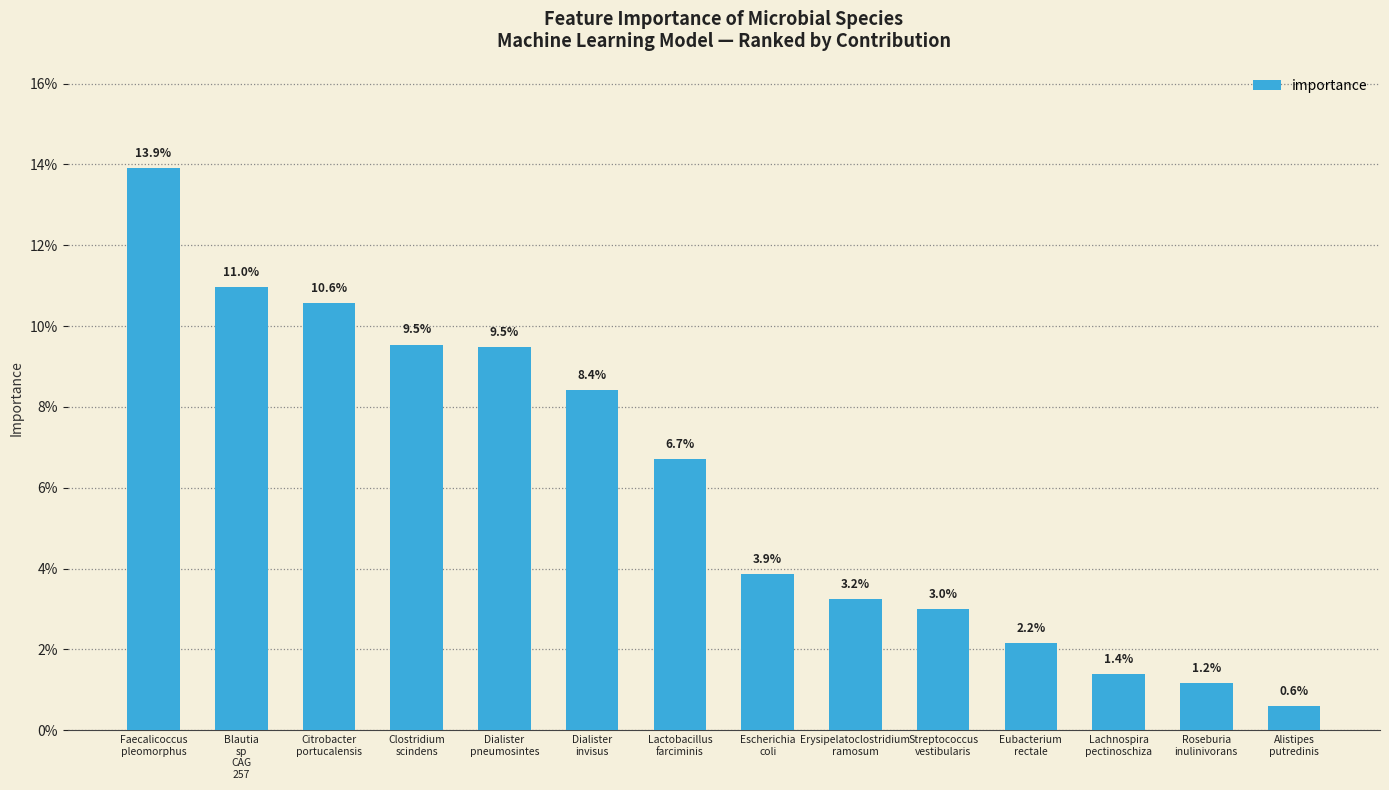

Reading left to right, what are all the values shown in this chart?

Faecalicoccus
pleomorphus=0.1	Blautia
sp
CAG
257=0.1	Citrobacter
portucalensis=0.1	Clostridium
scindens=0.1	Dialister
pneumosintes=0.1	Dialister
invisus=0.1	Lactobacillus
farciminis=0.1	Escherichia
coli=0.0	Erysipelatoclostridium
ramosum=0.0	Streptococcus
vestibularis=0.0	Eubacterium
rectale=0.0	Lachnospira
pectinoschiza=0.0	Roseburia
inulinivorans=0.0	Alistipes
putredinis=0.0